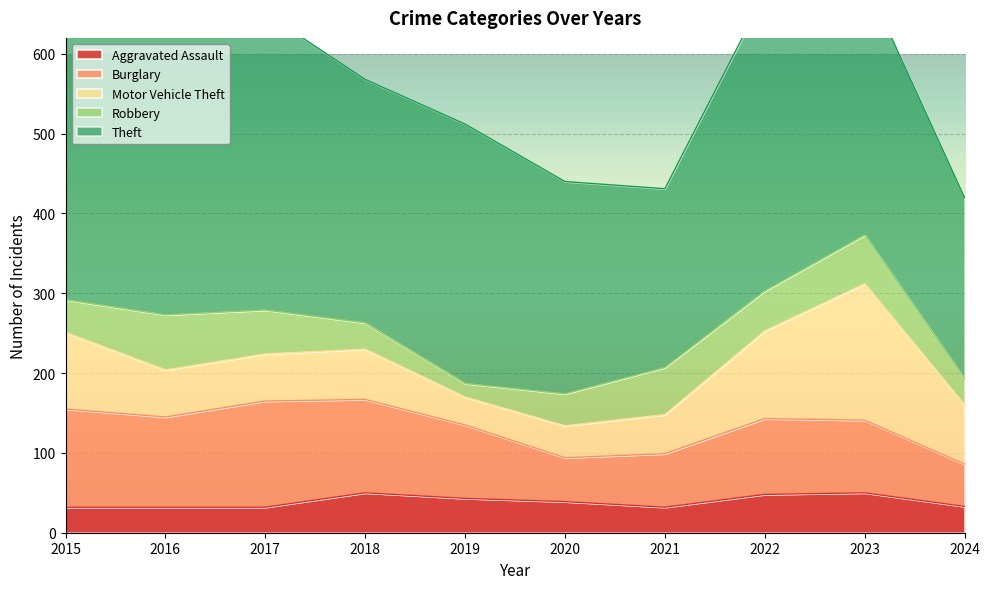

List the series in order of their peak value, lowest first.

Aggravated Assault, Robbery, Burglary, Motor Vehicle Theft, Theft